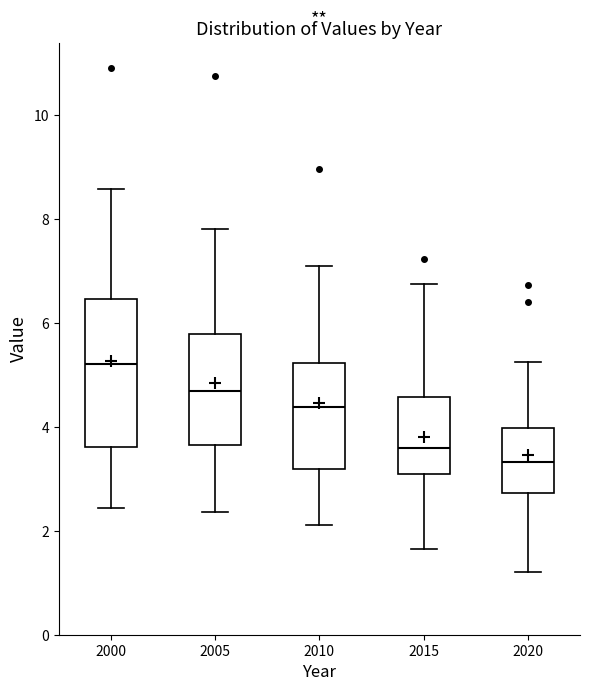

Reading left to right, transcribe this box plot: for each box, give where its median line is, the range the box spans, and where its two whiskers end, as read against the y-axis. The values are not printed on the chart, so give them approximately, as read against the axis.

2000: median 5.2, box 3.6 to 6.4, whiskers 2.4 to 8.6
2005: median 4.6, box 3.6 to 5.8, whiskers 2.4 to 7.8
2010: median 4.4, box 3.2 to 5.2, whiskers 2.2 to 7.2
2015: median 3.6, box 3.2 to 4.6, whiskers 1.6 to 6.8
2020: median 3.4, box 2.8 to 4.0, whiskers 1.2 to 5.2